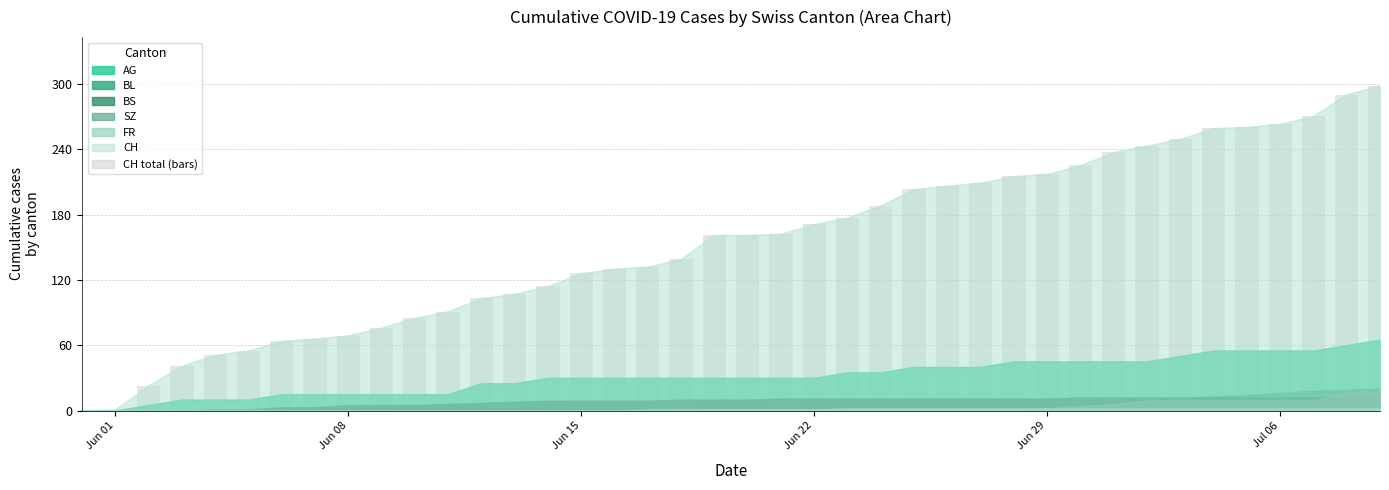

Are the bars grouped side by side (vs. stacked)?

No